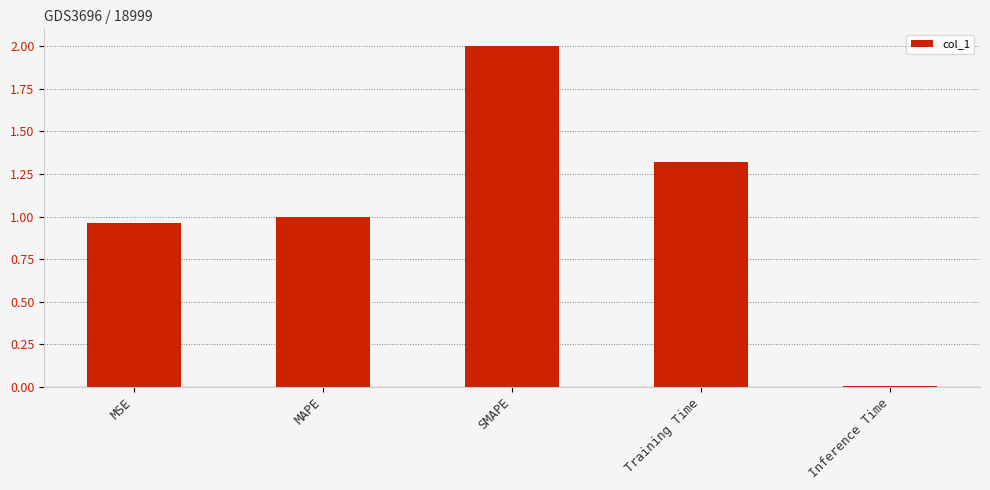

Where is the data nearest to the value 1?

MAPE